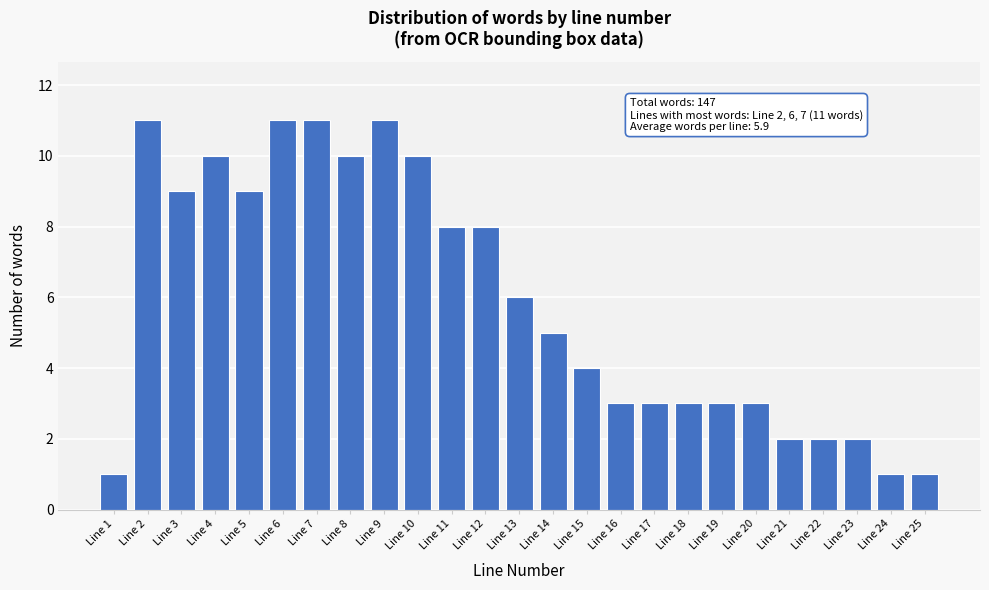

Reading left to right, list all the values displayed in this chart.

Line 1=1	Line 2=11	Line 3=9	Line 4=10	Line 5=9	Line 6=11	Line 7=11	Line 8=10	Line 9=11	Line 10=10	Line 11=8	Line 12=8	Line 13=6	Line 14=5	Line 15=4	Line 16=3	Line 17=3	Line 18=3	Line 19=3	Line 20=3	Line 21=2	Line 22=2	Line 23=2	Line 24=1	Line 25=1